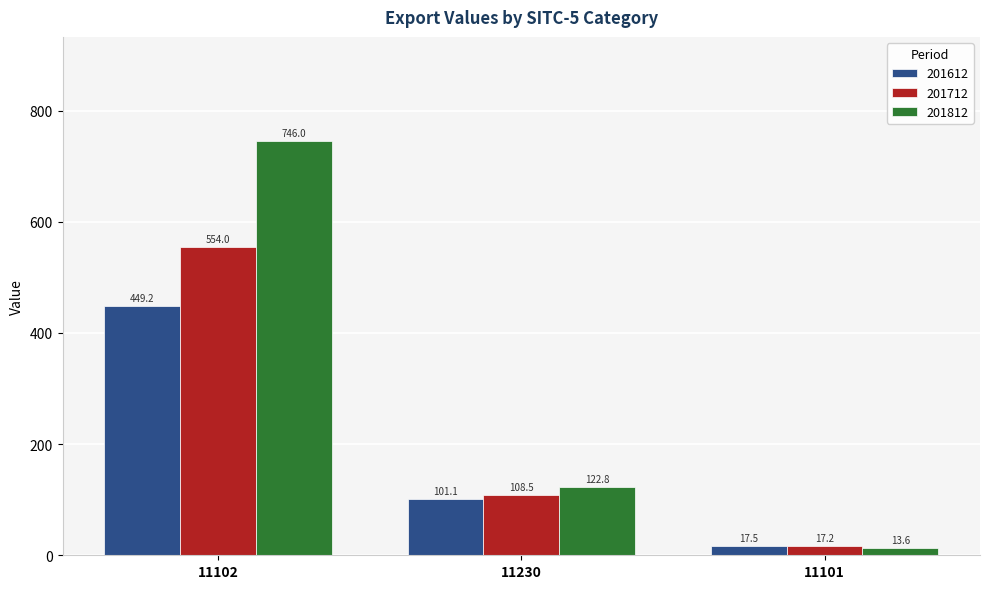

Reading left to right, transcribe all the data shown in this chart.

201612: 449.2	101.1	17.5
201712: 554.0	108.5	17.2
201812: 746.0	122.8	13.6